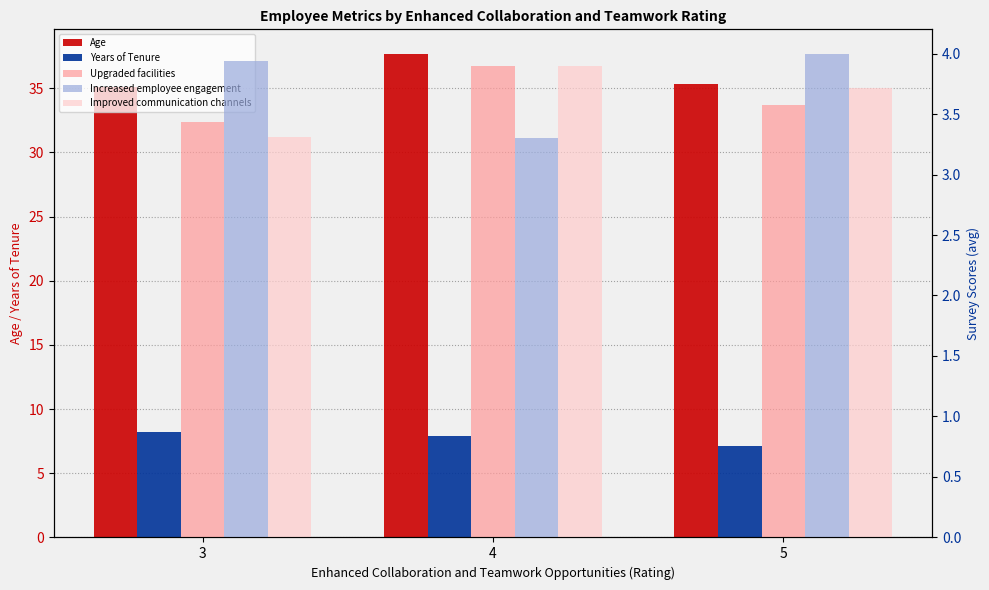

Which category has the lowest value in the Improved communication channels series?

3